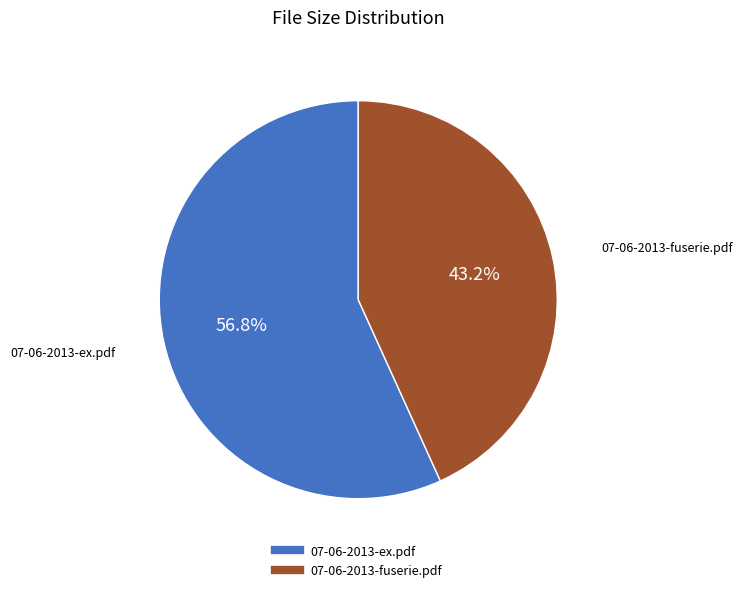

Is there any slice that represents more than half of the pie?

Yes